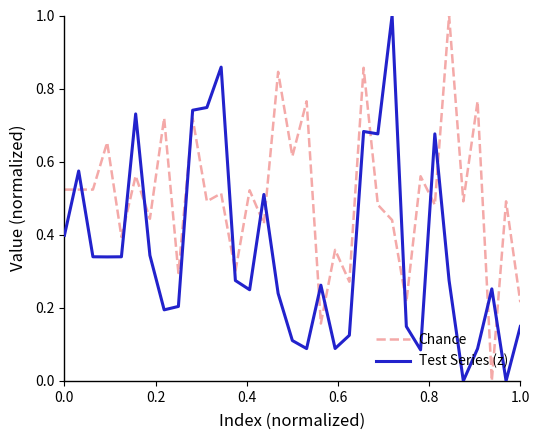

How many series are shown in this chart?

2